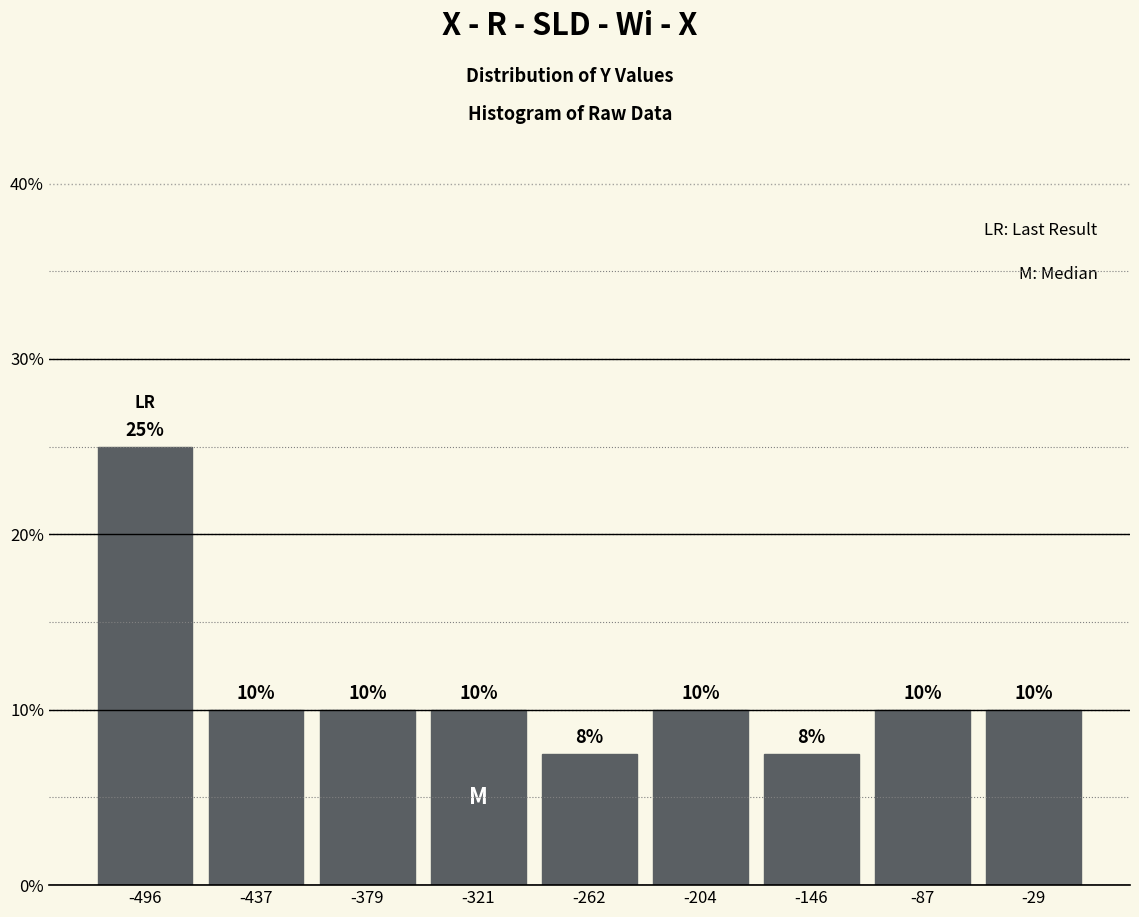

Over which range of the x-axis is the bar tallest?

-520 to -470